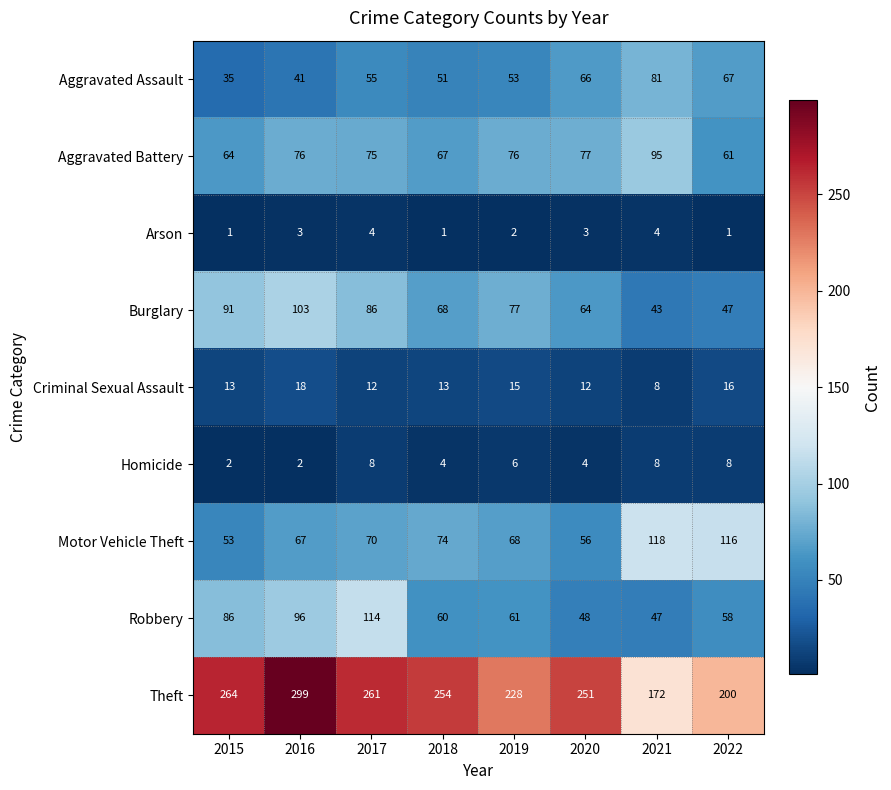

How many categories are shown in the chart?

8